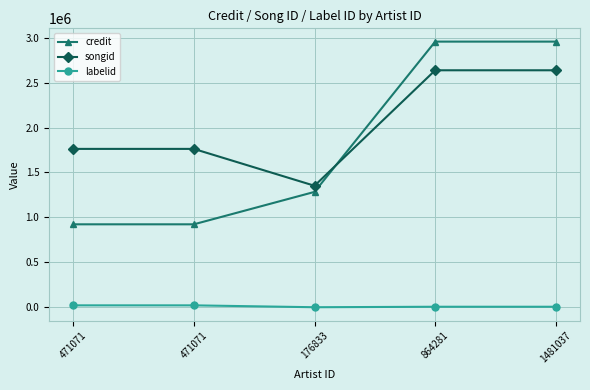

What is the difference between the credit values at 864281 and 471071?

2033058